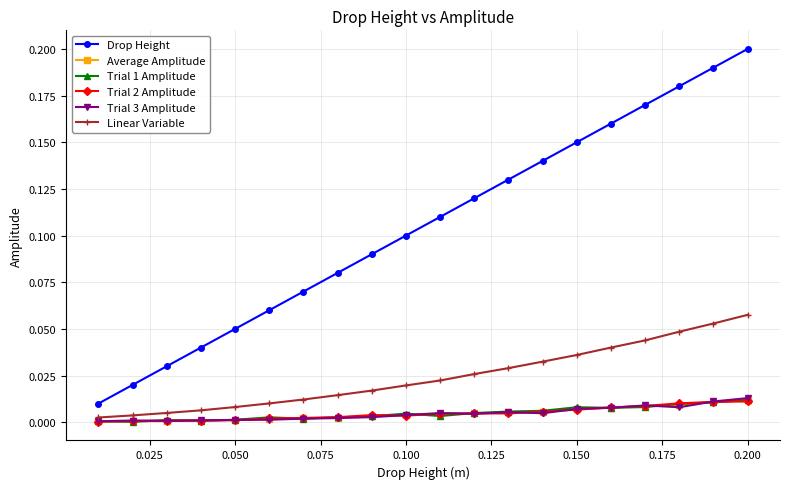

True or false: Average Amplitude and Drop Height cross at least once.

False